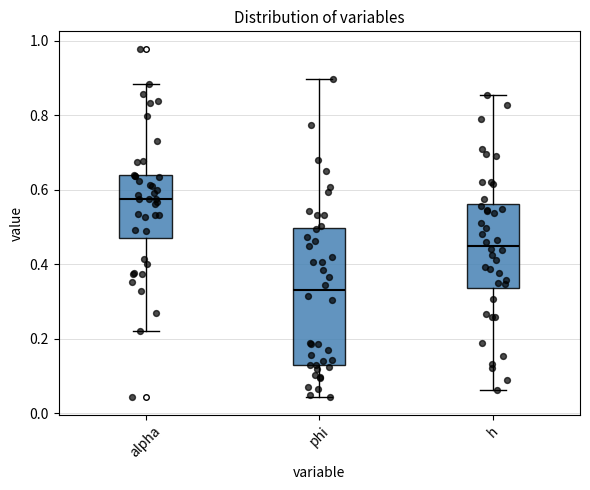

Reading left to right, transcribe this box plot: for each box, give where its median line is, the range the box spans, and where its two whiskers end, as read against the y-axis. The values are not printed on the chart, so give them approximately, as read against the axis.

alpha: median 0.58, box 0.48 to 0.64, whiskers 0.22 to 0.88
phi: median 0.32, box 0.14 to 0.50, whiskers 0.04 to 0.90
h: median 0.44, box 0.34 to 0.56, whiskers 0.06 to 0.86